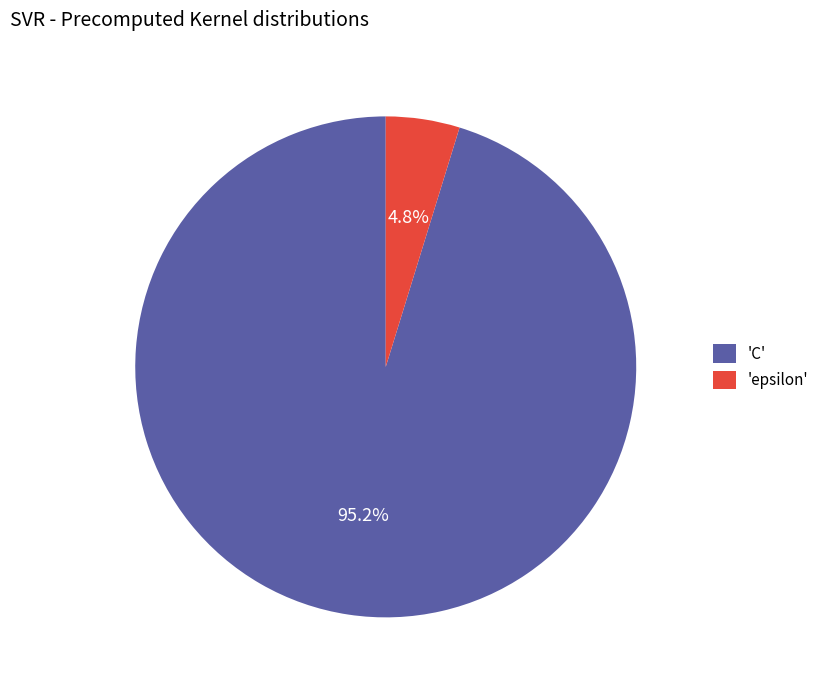

Combined, what portion of the pie is 'epsilon' and 'C'?

100.0%